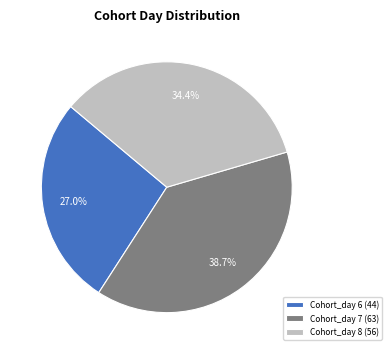

Is there any slice that represents more than half of the pie?

No